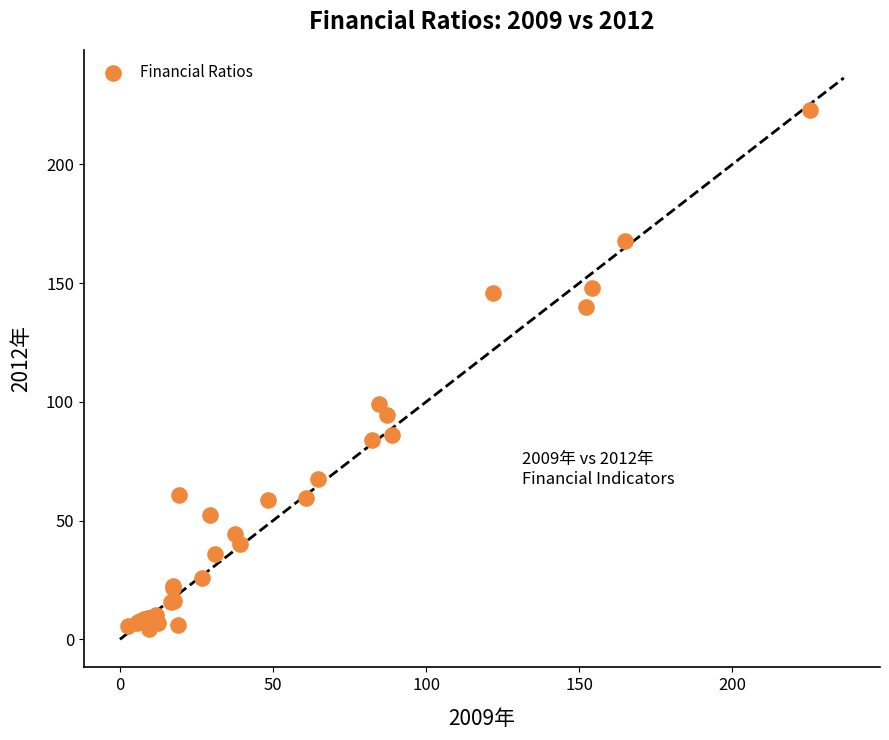

What Y value in the scatter plot is closest to 113?

99.1